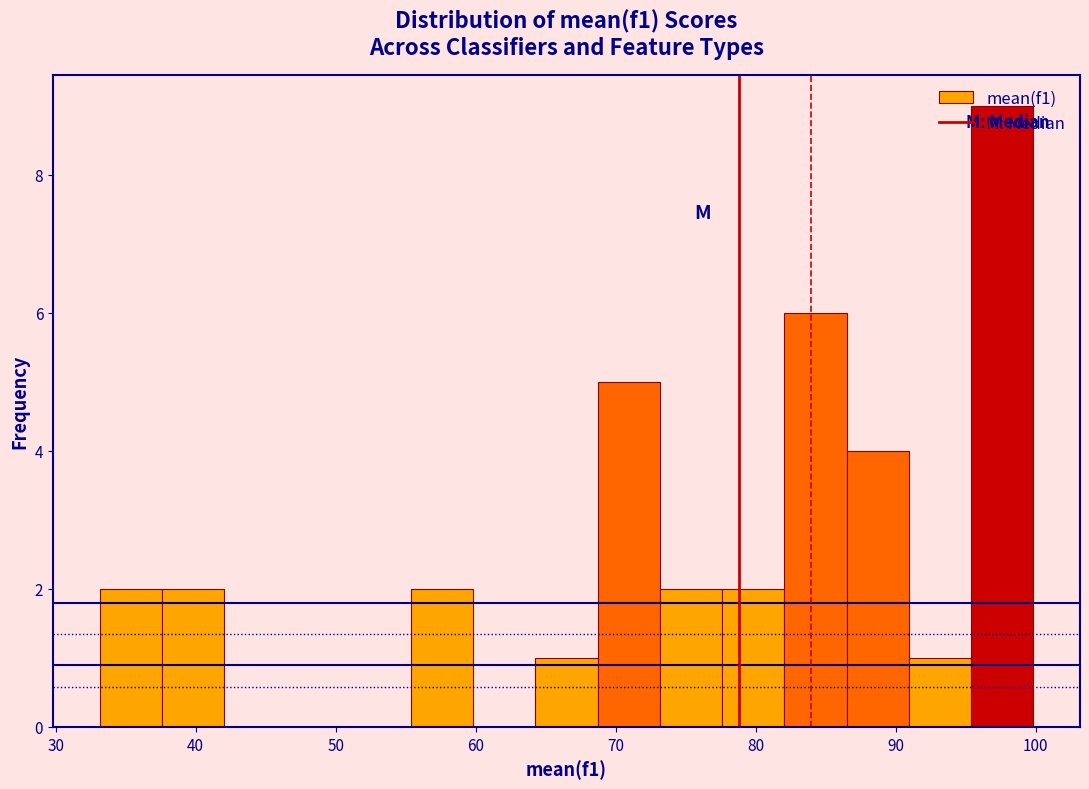

Reading left to right, list every bar in this chart as the range it spans on the x-axis followed by its height. Neither the bar edges nor the heights are printed on the chart, so give them approximately, as read against the axes.

33 to 38: 2
38 to 42: 2
42 to 46: 0
46 to 51: 0
51 to 55: 0
55 to 60: 2
60 to 64: 0
64 to 69: 1
69 to 73: 5
73 to 78: 2
78 to 82: 2
82 to 86: 6
86 to 91: 4
91 to 95: 1
95 to 100: 9